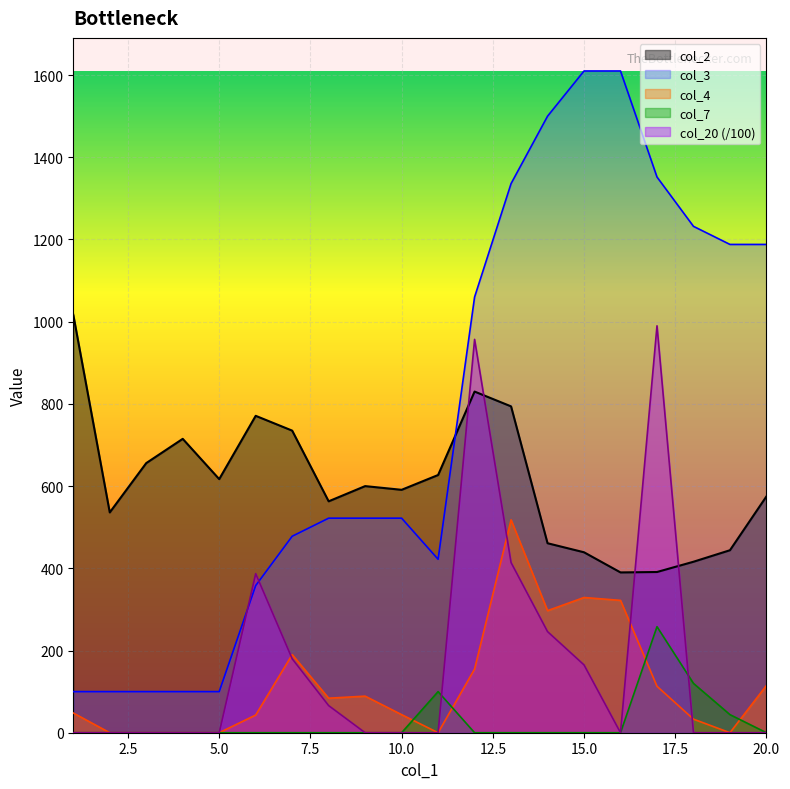

At which label does col_20 reach its peak?

17